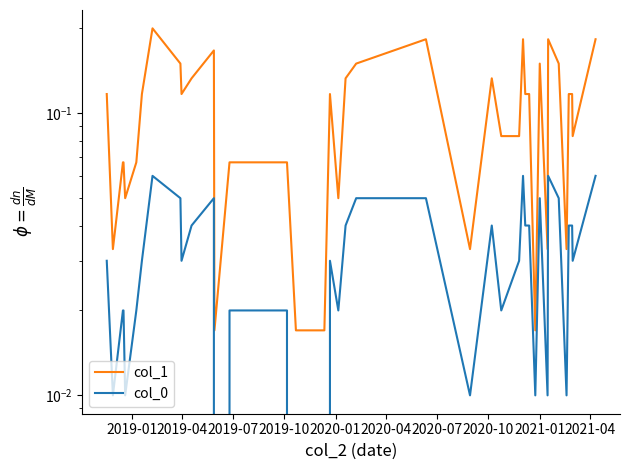

In col_0, how many points are lower than both neighbors (excluding endpoints)?

11